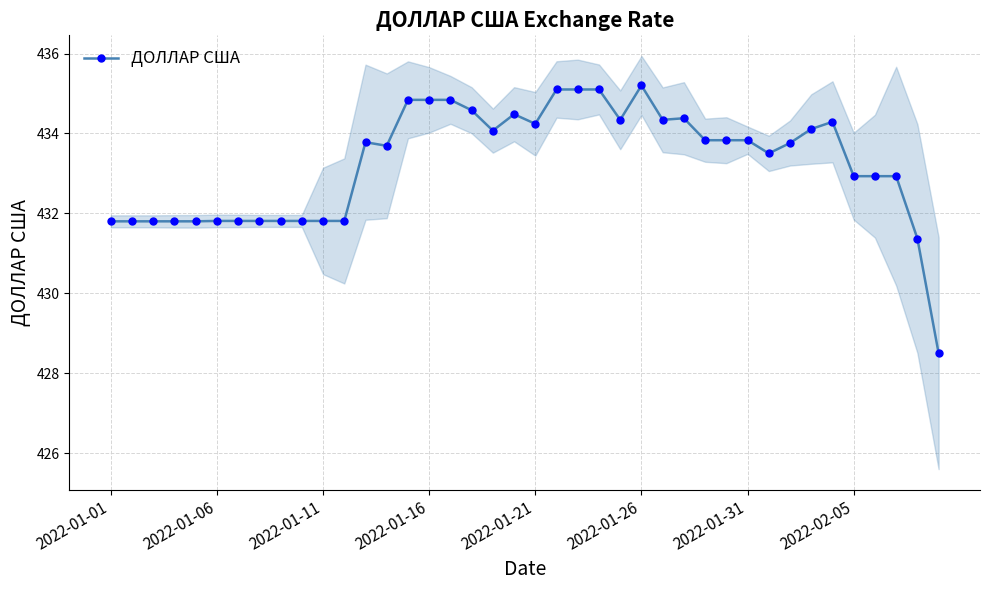

Is it true that the value at 38 is 431.4?

True